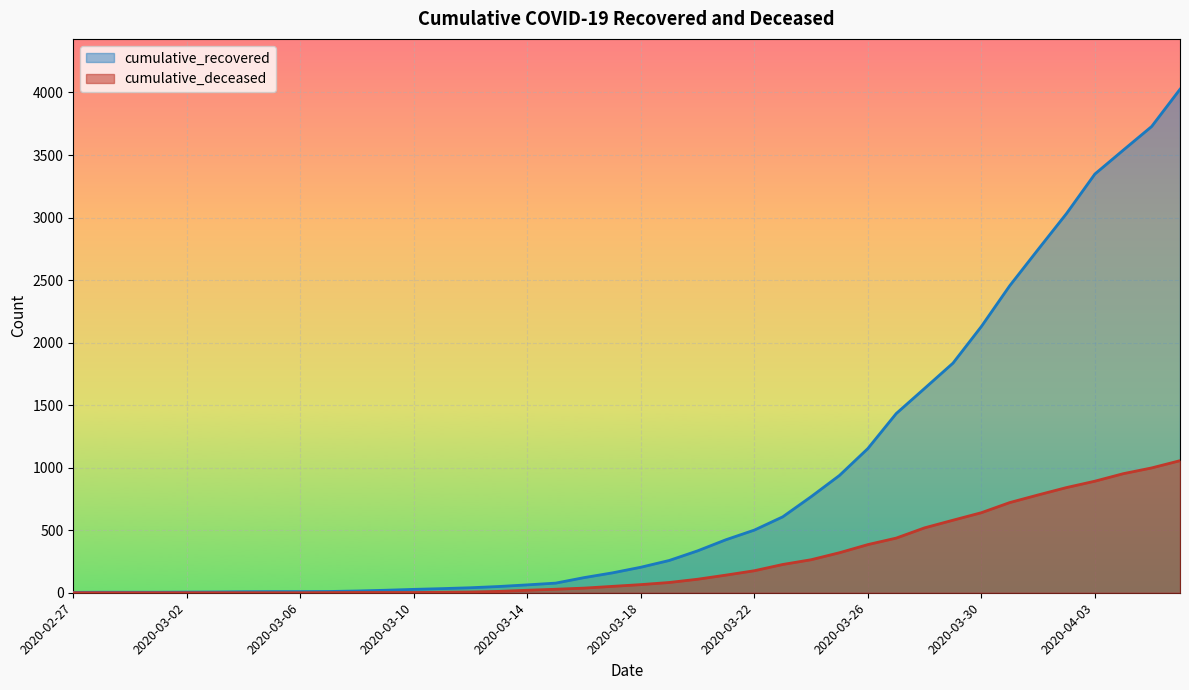

At which category is the sum across all series the highest?

2020-04-06